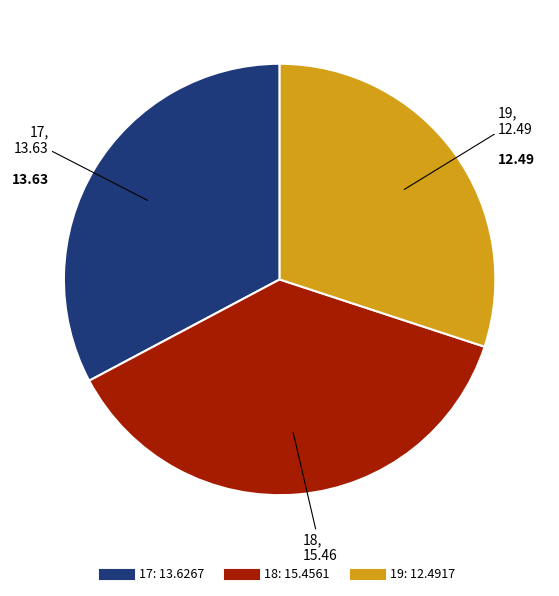

Is there any slice that represents more than half of the pie?

No